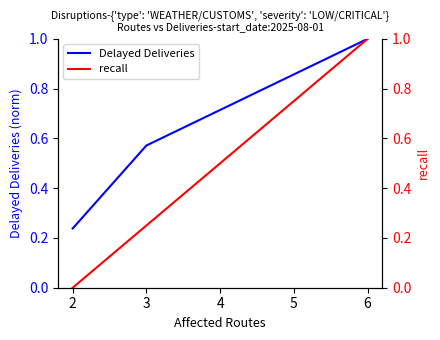

What is the lowest value of the Delayed Deliveries series?

0.2